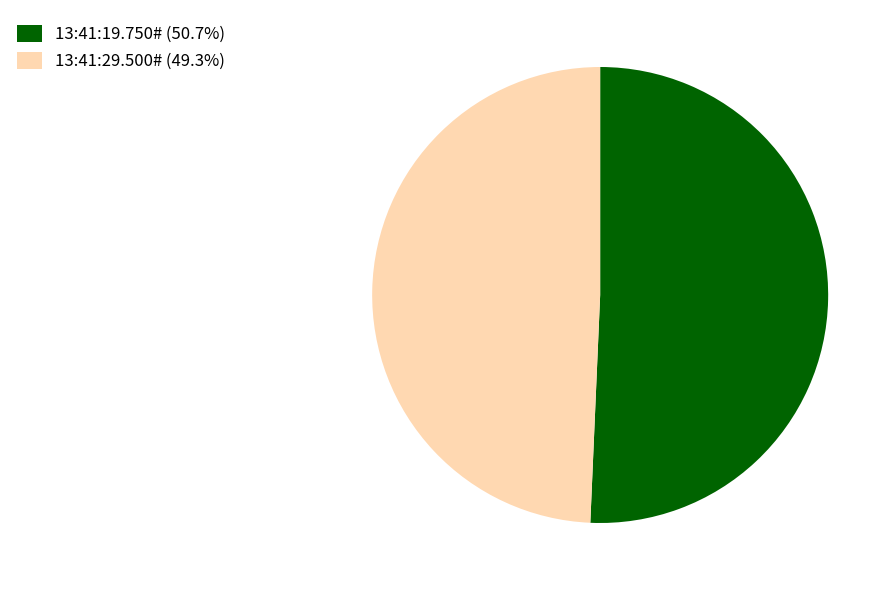

Approximately how many times larger is the value at 13:41:19.750# (50.7%) compared to 13:41:29.500# (49.3%)?

1.0